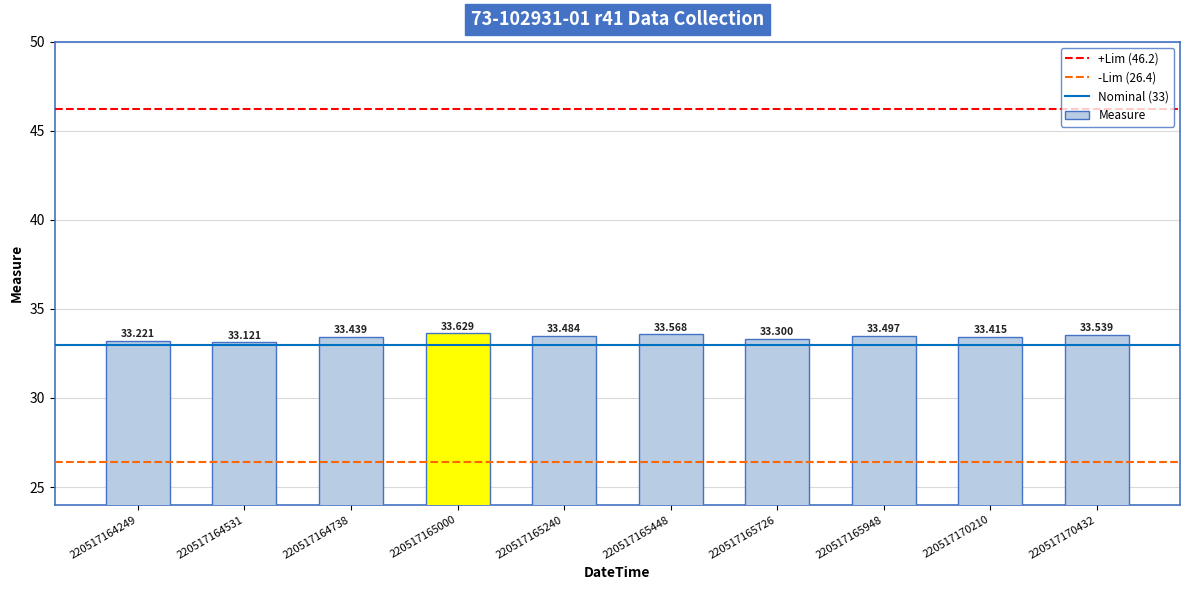

What is the maximum value shown in the chart?

33.6